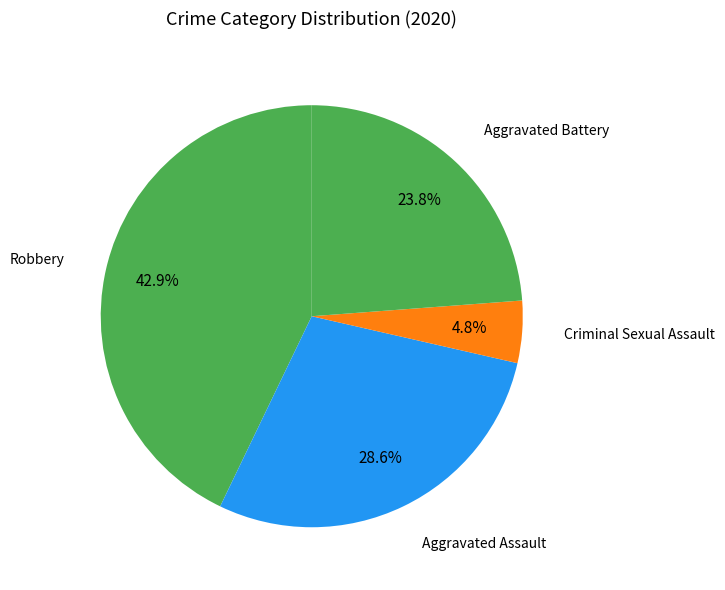

Which slice is the largest?

Robbery